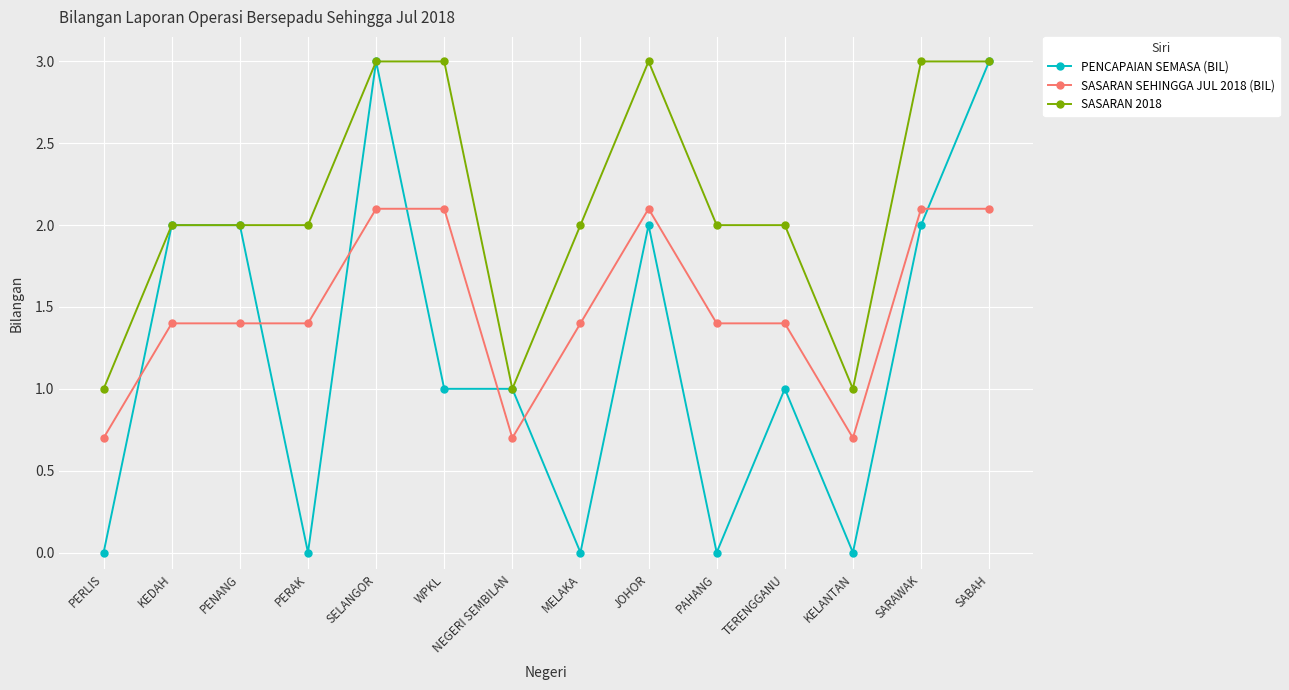

What are all the series names shown in the legend?

PENCAPAIAN SEMASA (BIL), SASARAN SEHINGGA JUL 2018 (BIL), SASARAN 2018